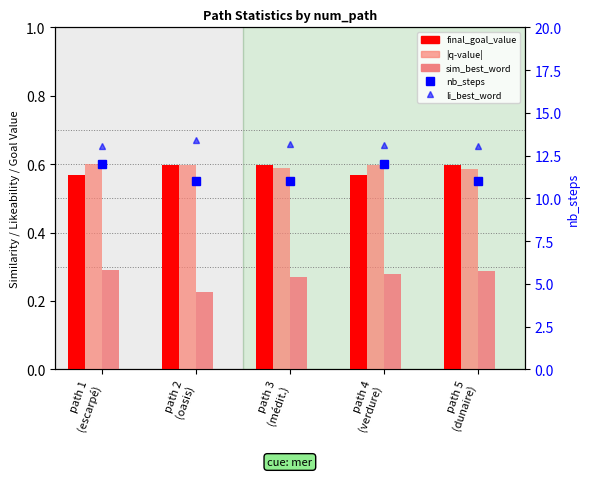

What is the total value across all series at path 4
(verdure)?

14.1